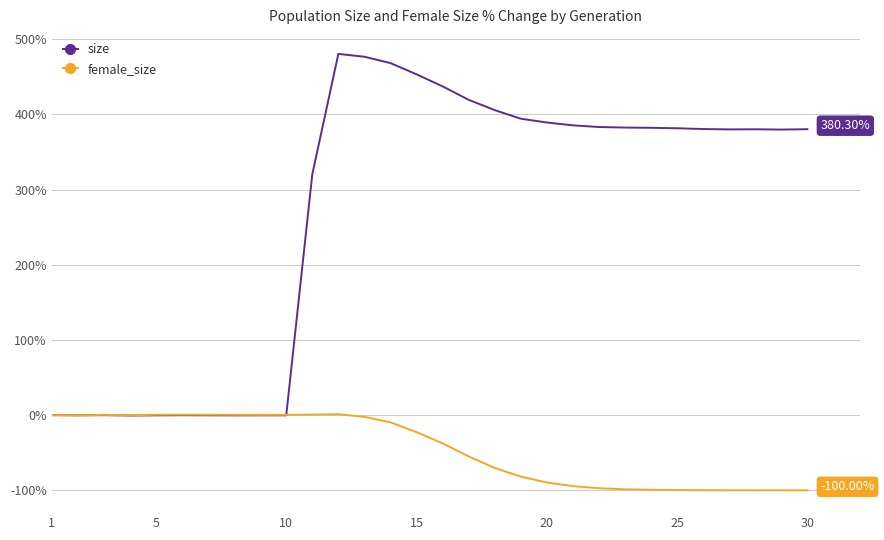

Which series has the largest range (max minus min)?

size